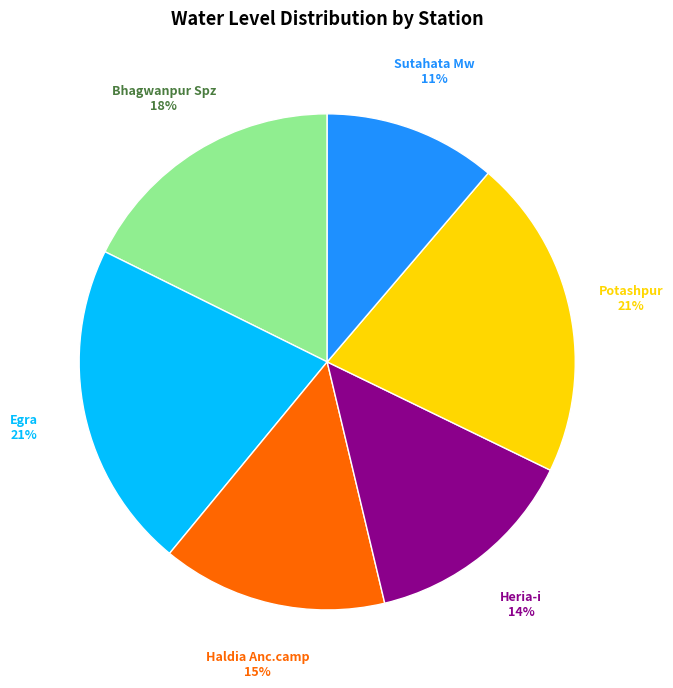

To the nearest percent, what is the difference between the largest and smallest slice percentages?

10%